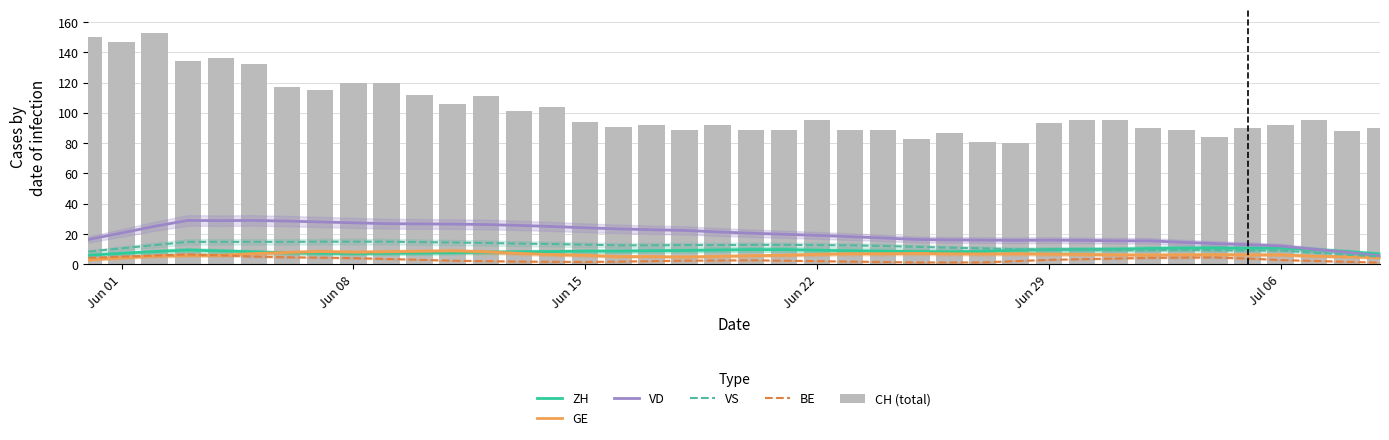

Reading right to left, extract all data points from this chart.

ZH: 6.9	8.4	9.7	10.9	10.6	10.9	10.7	10.4	10.0	9.9	9.7	9.3	8.6	8.3	8.4	8.7	9.0	9.3	9.7	9.7	9.4	9.1	9.0	8.7	8.7	8.4	8.3	8.0	7.7	7.4	7.3	7.1	7.3	7.6	8.3	8.9	9.4	8.4	7.3	6.0
GE: 4.4	5.0	5.4	6.3	6.3	6.4	6.3	6.1	6.3	6.6	6.7	7.0	6.9	7.0	7.3	7.0	7.0	6.6	6.0	5.7	5.3	4.9	5.1	5.1	6.0	6.4	7.3	8.3	8.9	8.6	8.3	8.0	8.4	7.9	7.1	6.0	5.9	5.4	4.3	2.9
VD: 5.7	8.0	10.0	12.1	13.0	13.7	14.6	15.6	15.6	15.9	16.0	15.9	16.0	16.1	16.4	17.4	18.3	19.1	19.9	20.6	21.4	22.4	22.9	23.4	24.1	25.0	25.7	26.3	26.6	26.7	26.9	27.4	28.0	28.6	29.0	28.9	29.0	25.1	20.7	16.4
VS: 5.1	6.4	7.7	9.1	9.1	9.3	9.6	9.4	9.6	9.7	9.9	10.0	10.6	11.0	11.6	12.1	12.6	12.7	12.9	12.9	12.7	12.7	12.6	12.6	13.0	13.4	13.7	14.1	14.4	14.7	15.0	15.0	15.0	14.9	14.9	14.9	14.9	12.7	10.6	8.4
BE: 1.1	1.7	2.3	2.9	3.9	4.6	4.4	4.3	3.9	3.4	3.0	2.1	1.3	1.3	1.3	1.6	1.9	2.1	2.4	2.7	2.6	2.4	2.1	1.9	1.6	1.7	1.9	2.1	2.4	3.0	3.6	4.1	4.4	4.7	5.1	6.0	6.6	5.9	5.1	4.3
CH (total): 90.0	88.0	95.0	92.0	90.0	84.0	89.0	90.0	95.0	95.0	93.0	80.0	81.0	87.0	83.0	89.0	89.0	95.0	89.0	89.0	92.0	89.0	92.0	91.0	94.0	104.0	101.0	111.0	106.0	112.0	120.0	120.0	115.0	117.0	132.0	136.0	134.0	153.0	147.0	150.0